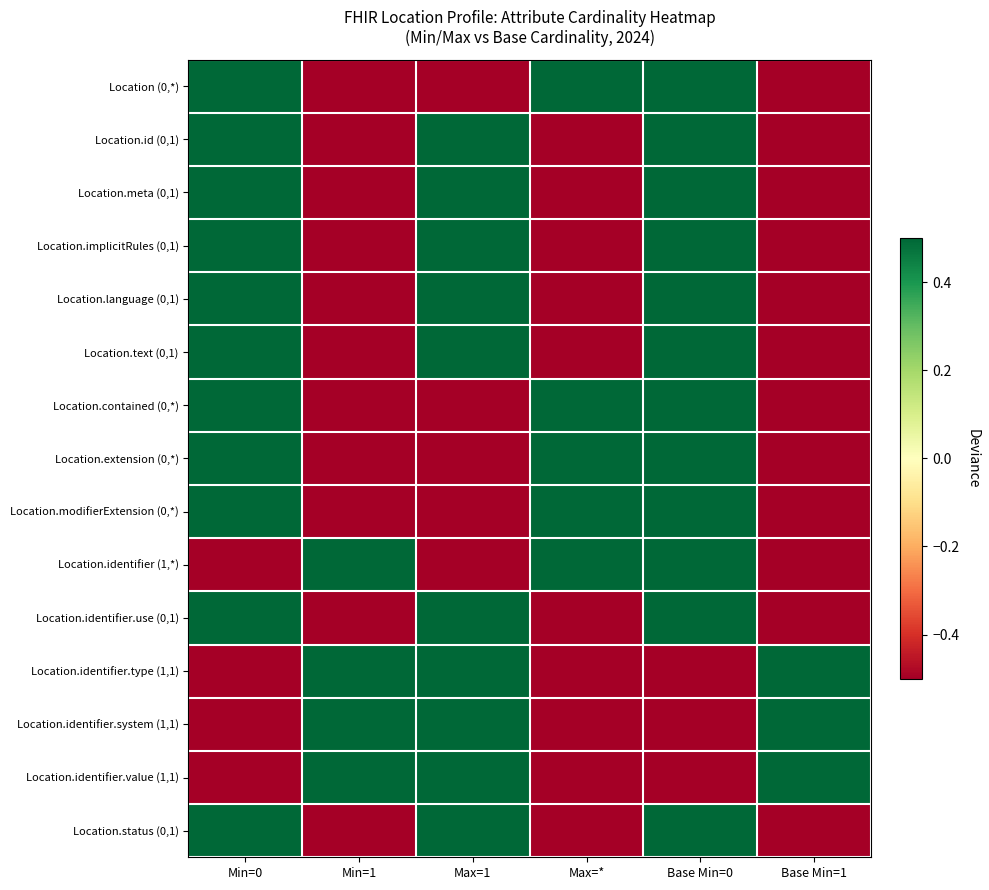

At how many categories does at least one series exceed 0?

6